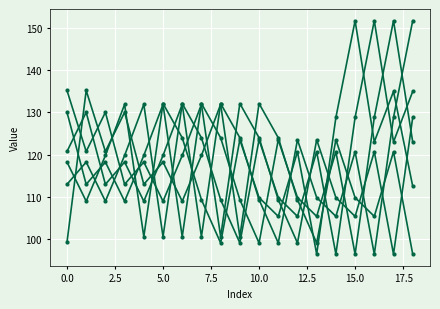

How many categories are shown in the chart?

19